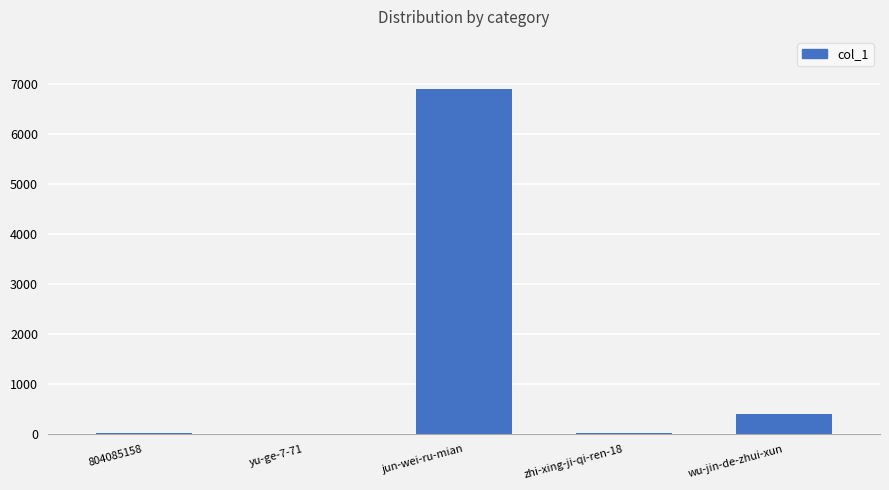

Is it true that the value at jun-wei-ru-mian is 6905?

True